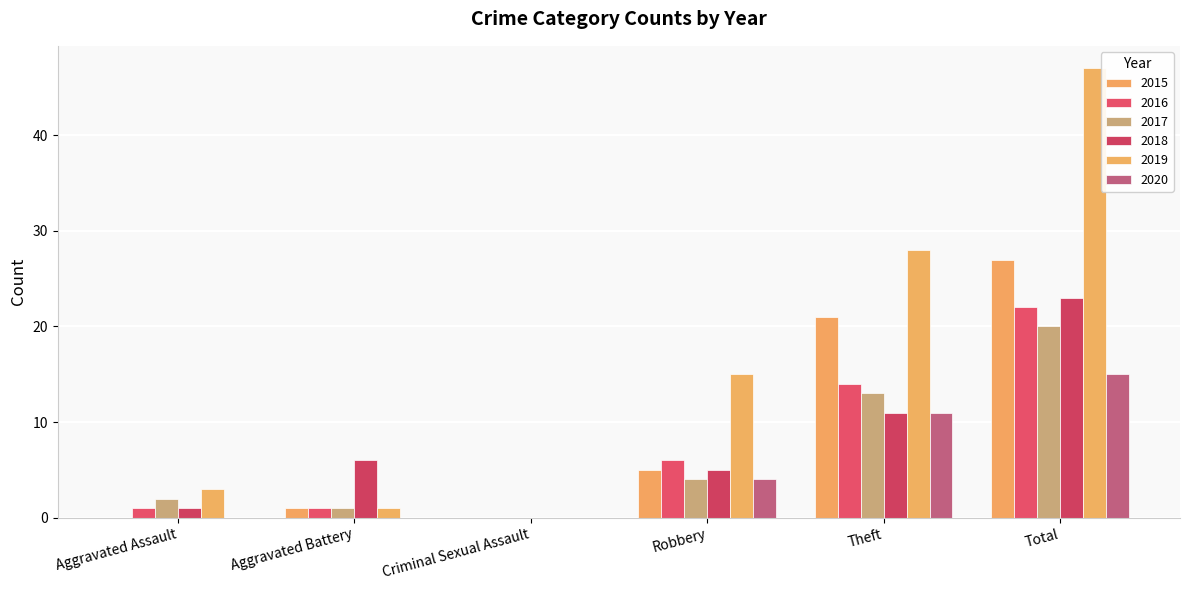

Reading left to right, extract all data points from this chart.

2015: 0	1	0	5	21	27
2016: 1	1	0	6	14	22
2017: 2	1	0	4	13	20
2018: 1	6	0	5	11	23
2019: 3	1	0	15	28	47
2020: 0	0	0	4	11	15